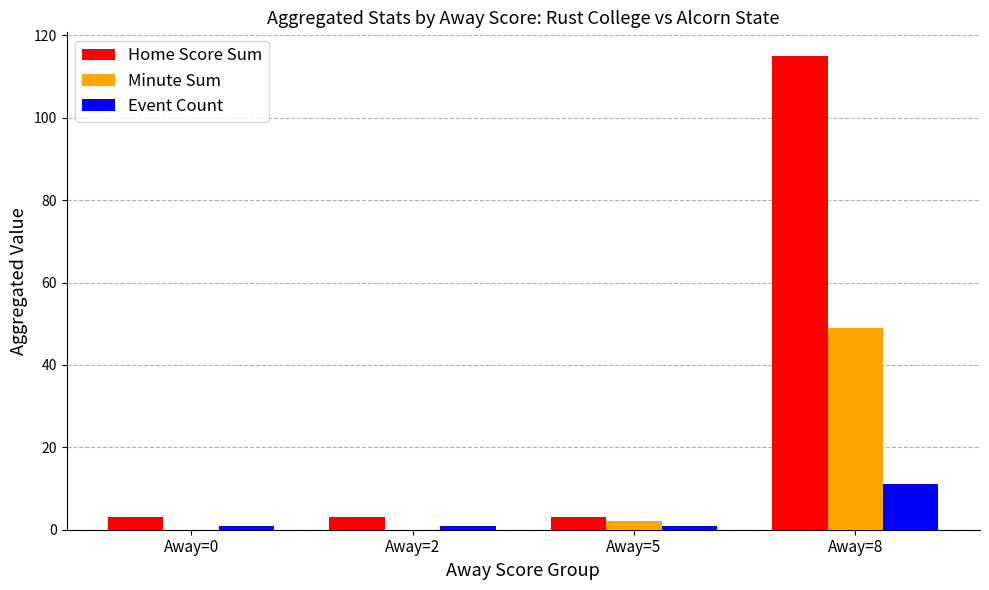

At which category does the chart reach its peak across all series?

Away=8